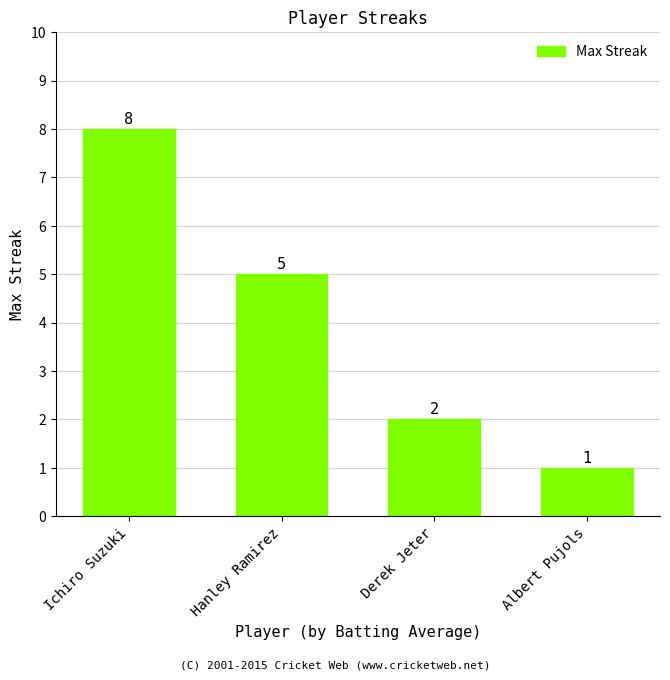

Reading left to right, what are all the values shown in this chart?

8	5	2	1